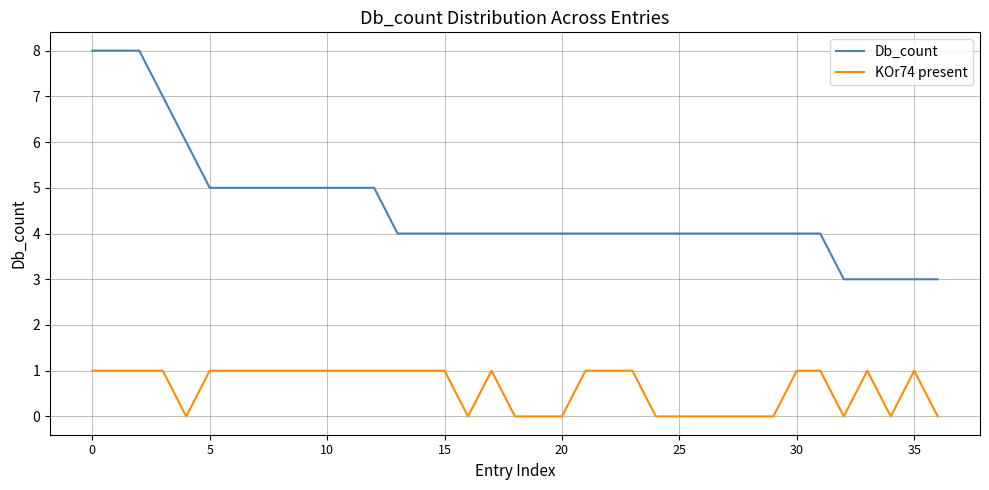

What is the lowest value of the Db_count series?

3